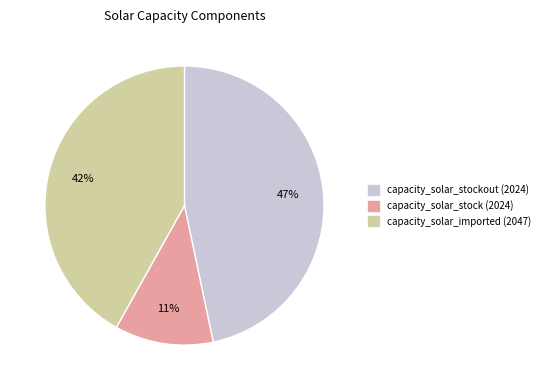

What is the smallest slice in the pie chart?

capacity_solar_stock (2024)